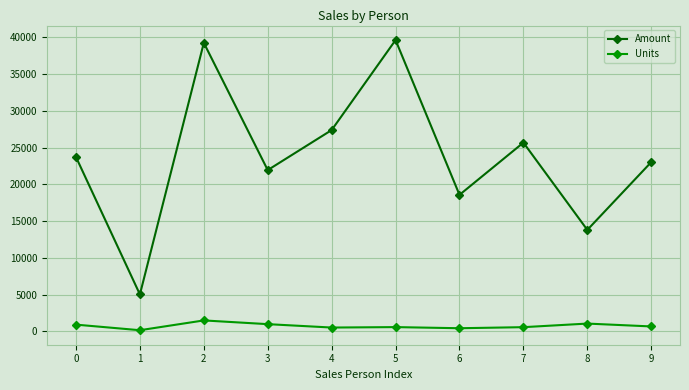

What is the sum of the Units values at 4 and 6?

933